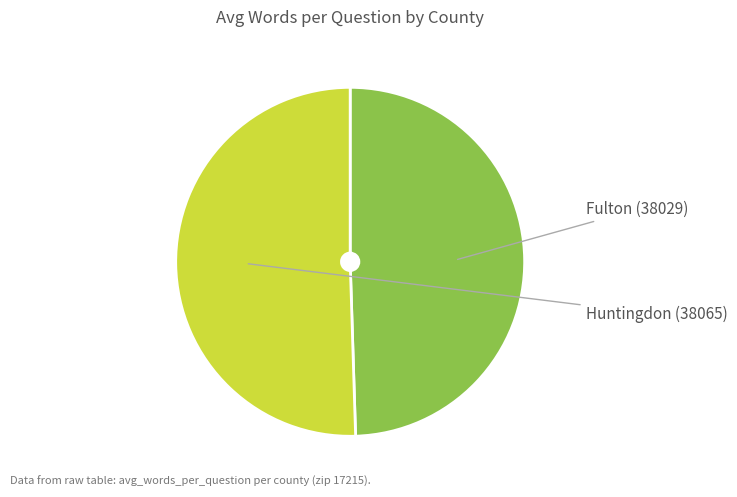

Which slice is the smallest?

Fulton (38029)